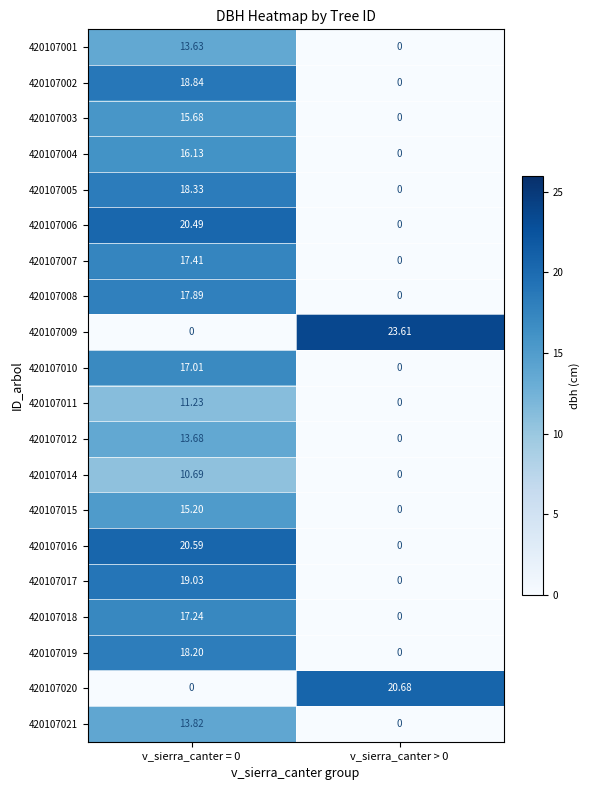

Is the value of 420107005 at v_sierra_canter > 0 greater than the value of 420107020 at v_sierra_canter > 0?

No